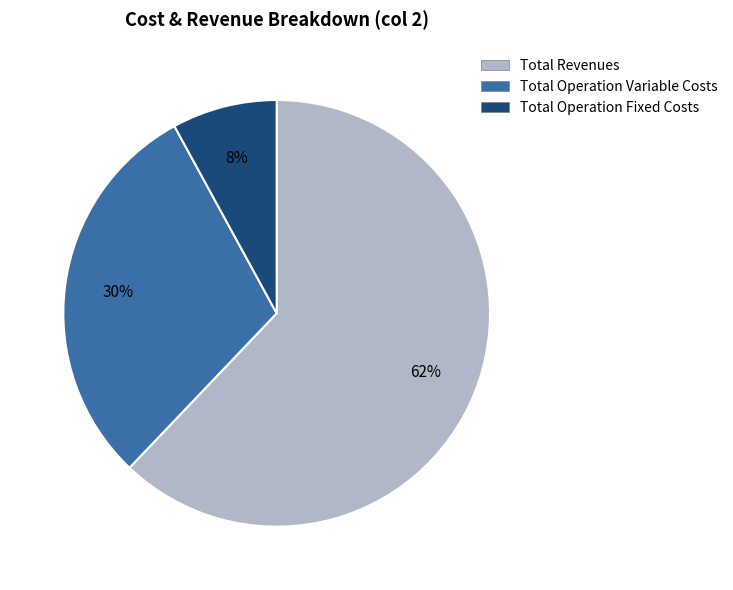

To the nearest percent, what is the average slice percentage?

33%